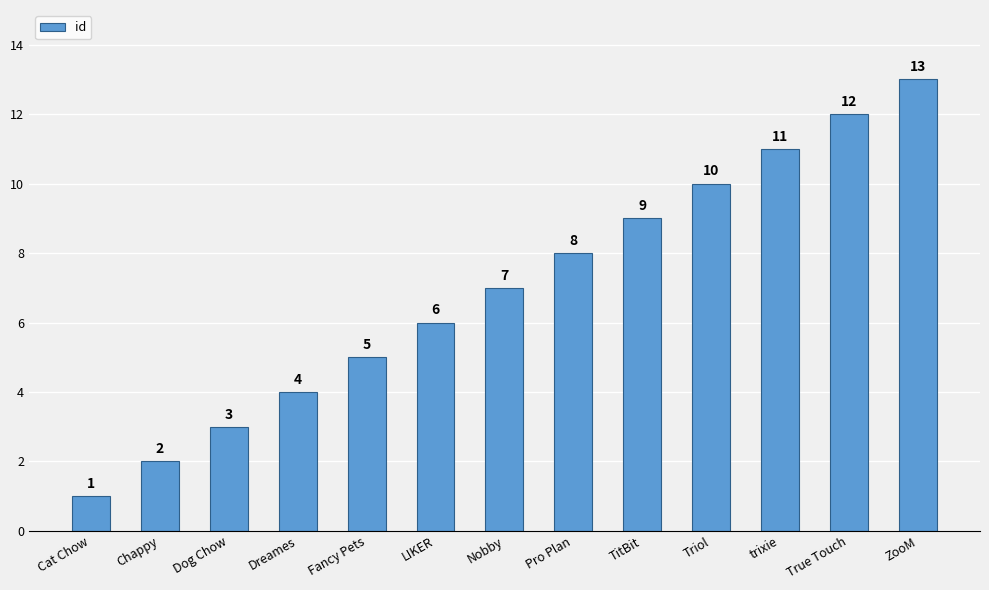

List the labels in order of value, smallest first.

Cat Chow, Chappy, Dog Chow, Dreames, Fancy Pets, LIKER, Nobby, Pro Plan, TitBit, Triol, trixie, True Touch, ZooM